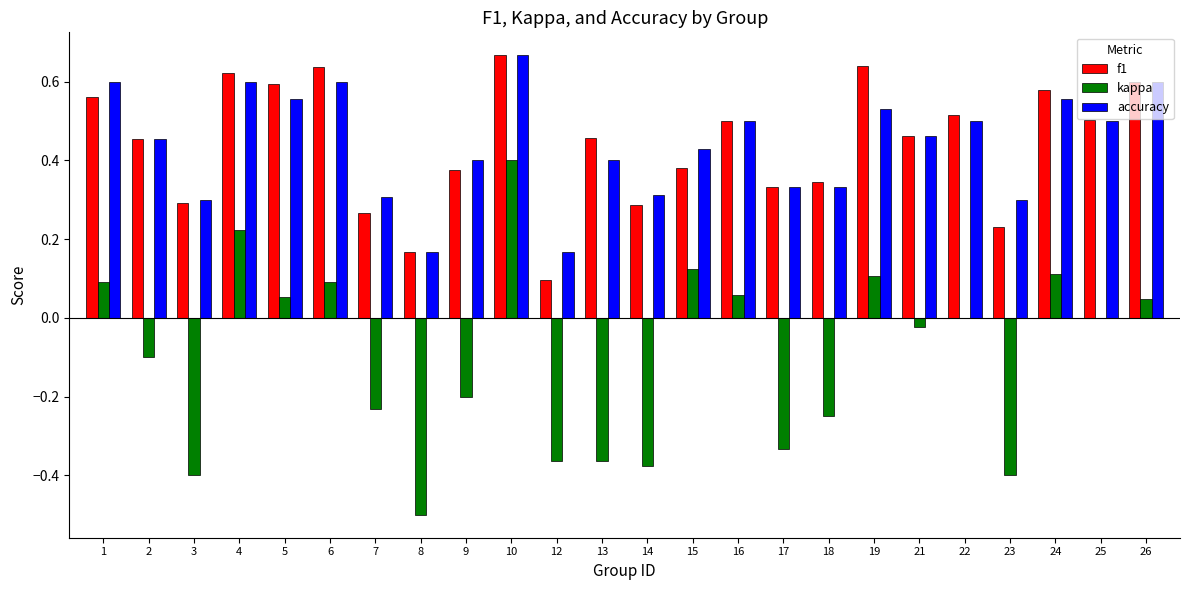

How many distinct data groups are displayed?

3